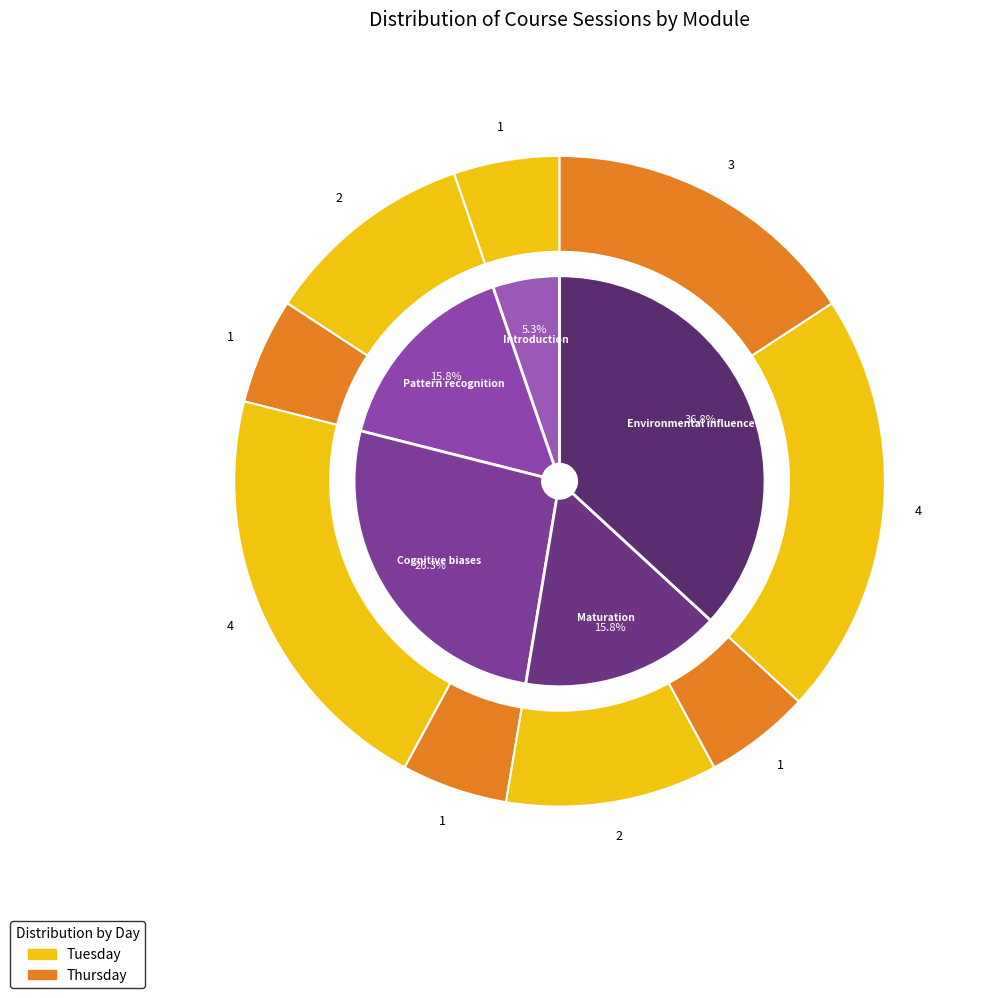

What percentage do Environmental influence and Cognitive biases together represent?

63.2%